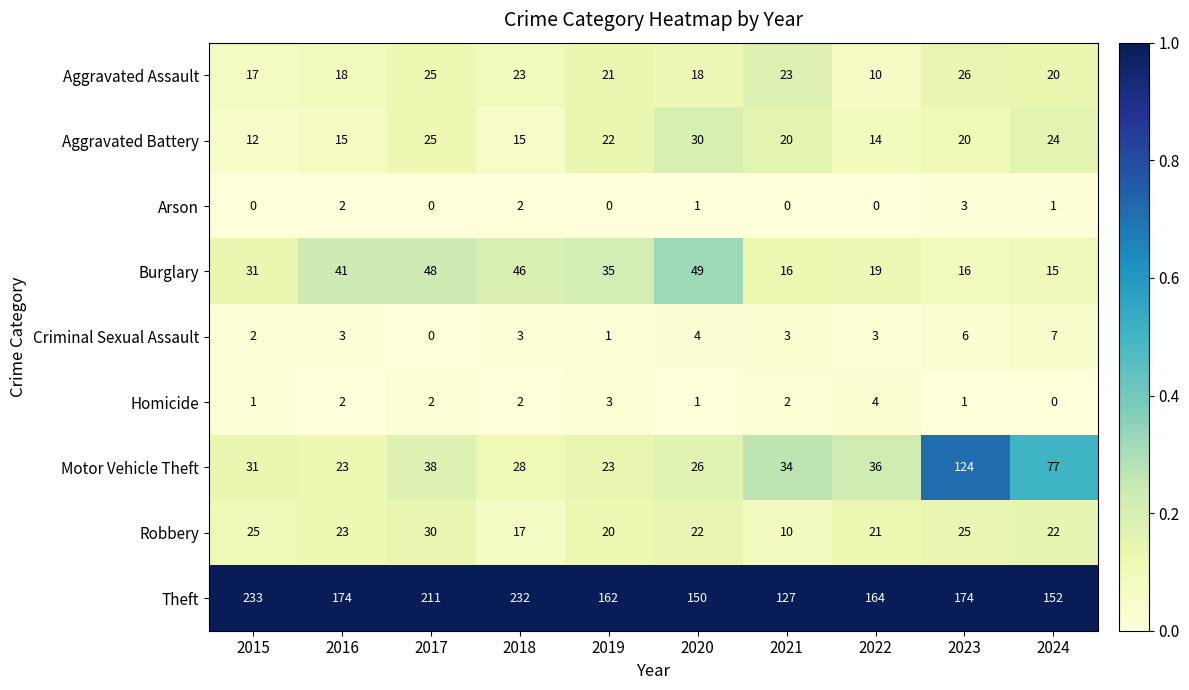

What is the difference between the maximum and second lowest values in the Motor Vehicle Theft series?

101